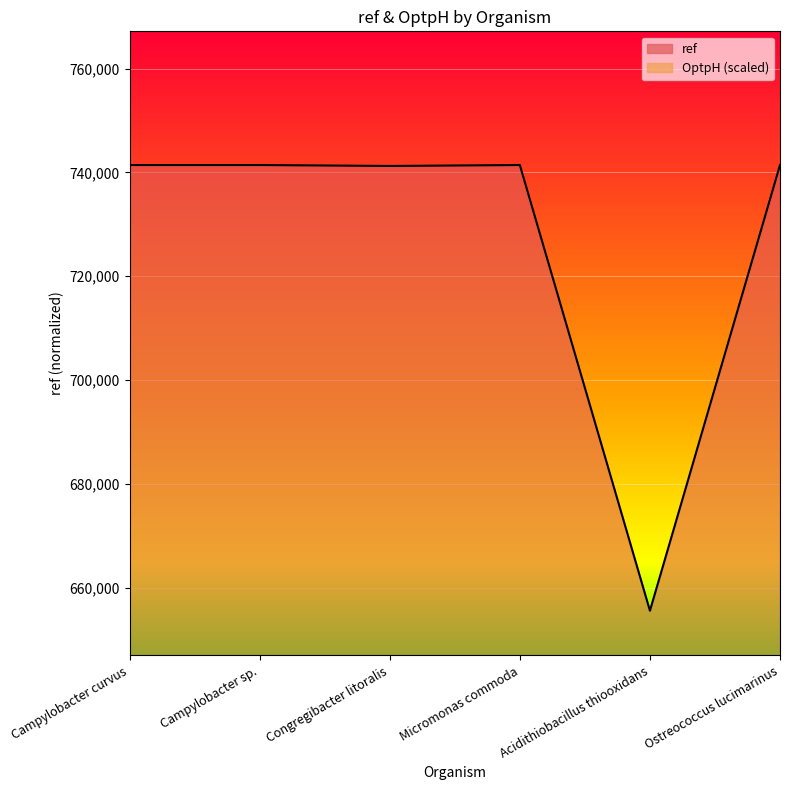

Reading left to right, list all the values displayed in this chart.

ref: Campylobacter curvus=741414.0	Campylobacter sp.=741414.0	Congregibacter litoralis=741236.0	Micromonas commoda=741414.0	Acidithiobacillus thiooxidans=655607.0	Ostreococcus lucimarinus=741414.0
OptpH: Campylobacter curvus=556060.5	Campylobacter sp.=556060.5	Congregibacter litoralis=556060.5	Micromonas commoda=556060.5	Acidithiobacillus thiooxidans=630201.9	Ostreococcus lucimarinus=630201.9